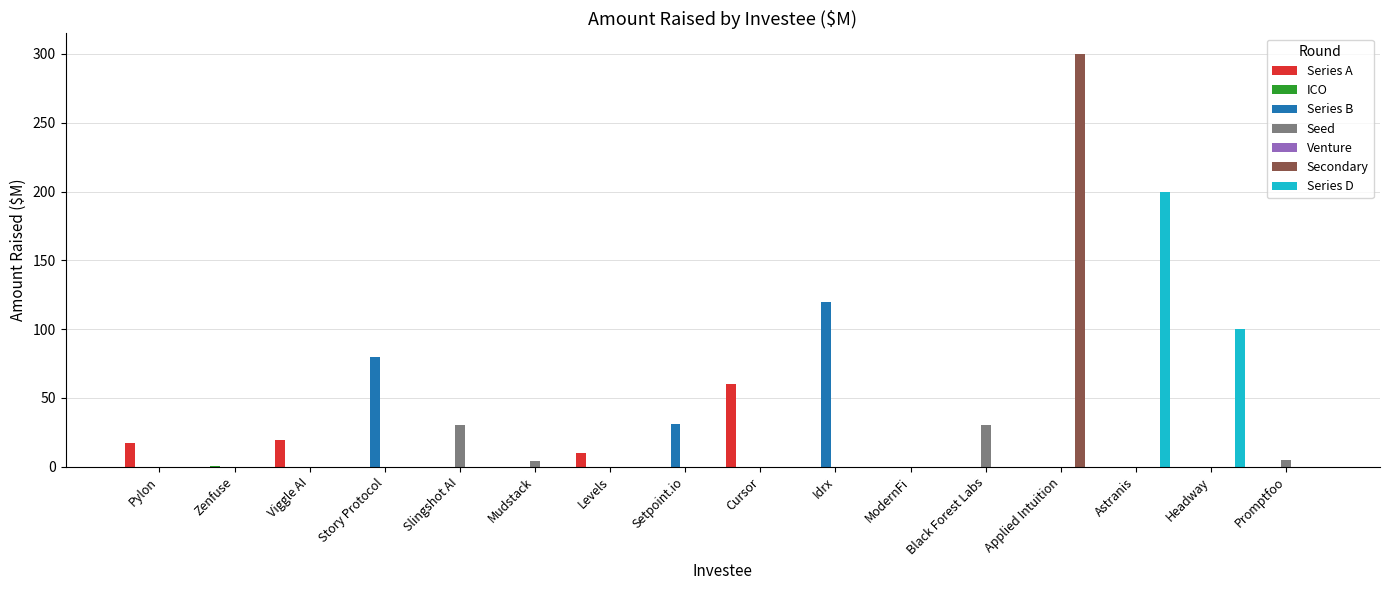

How many groups of bars are there?

16